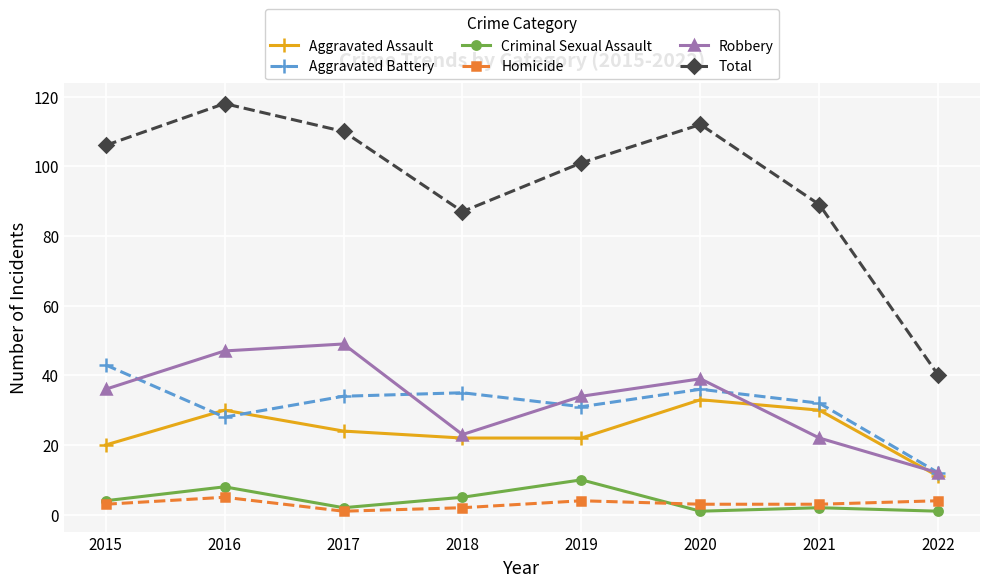

What is the spread (max minus min) of values at 2015?

103